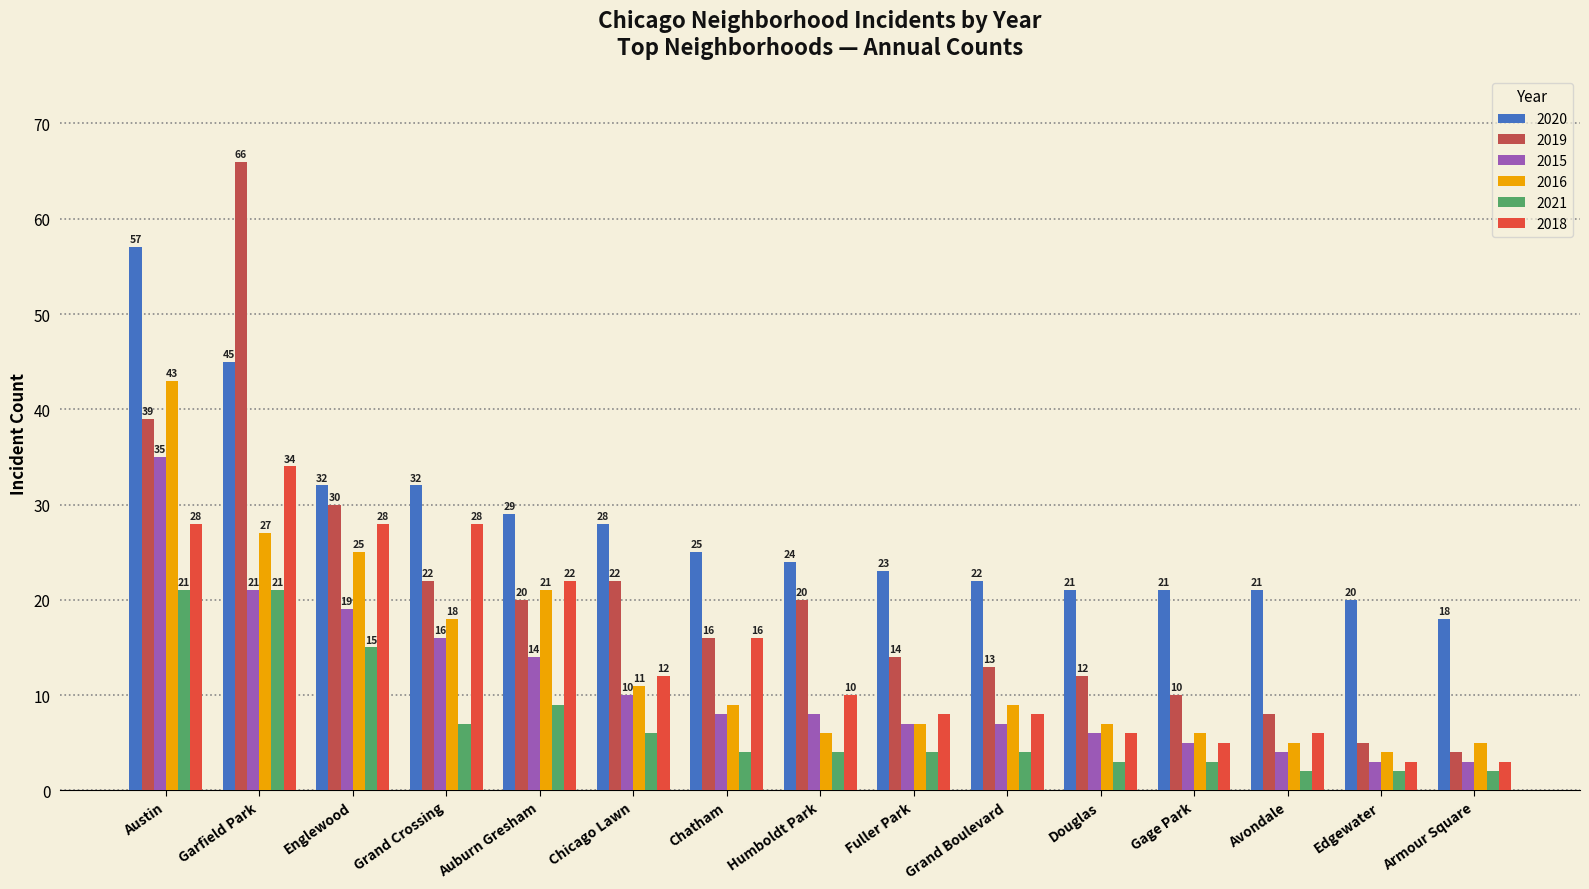

What is the lowest value of the 2016 series?

4